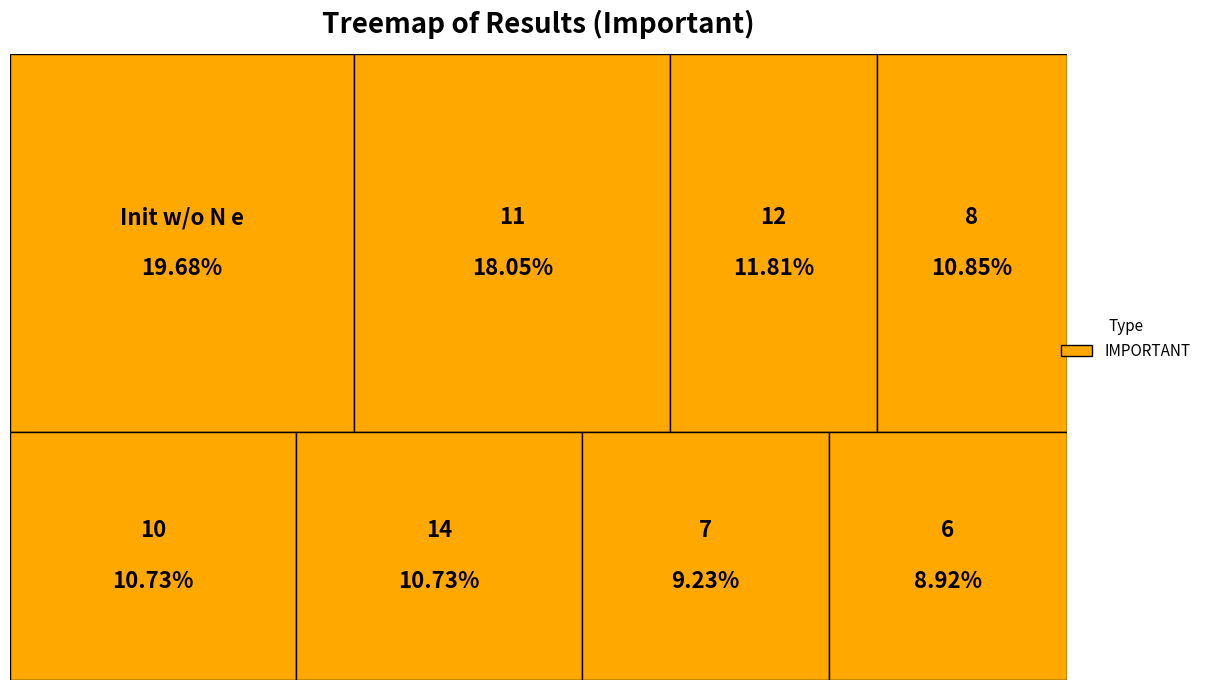

Between 6 and 4, which is larger?

6